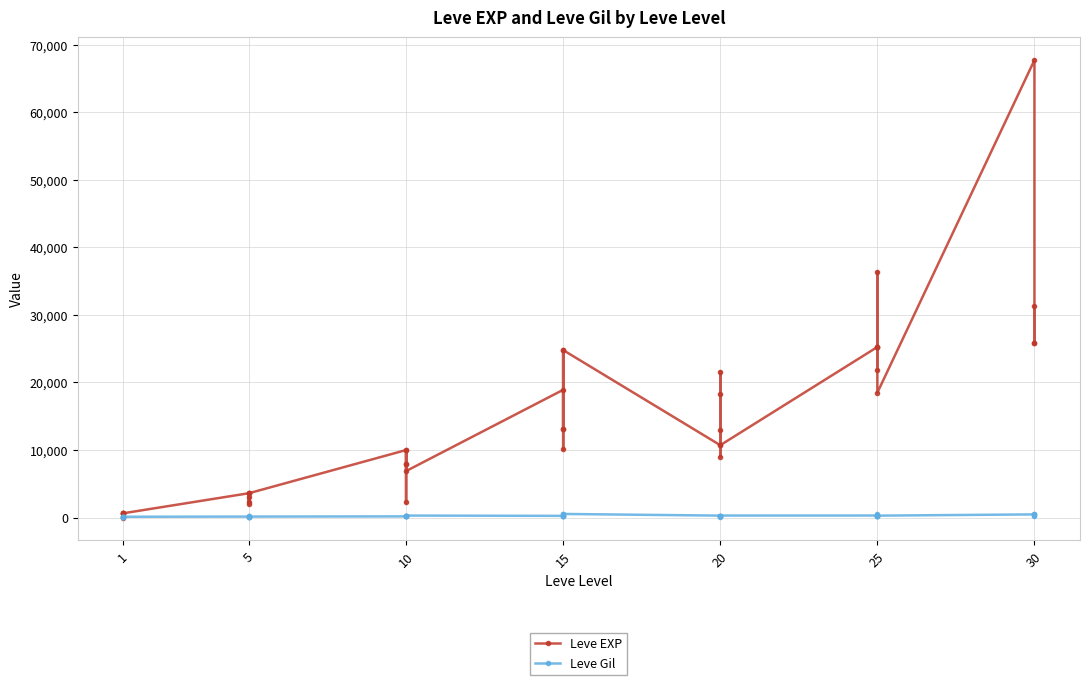

At how many categories does at least one series exceed 58431?

1